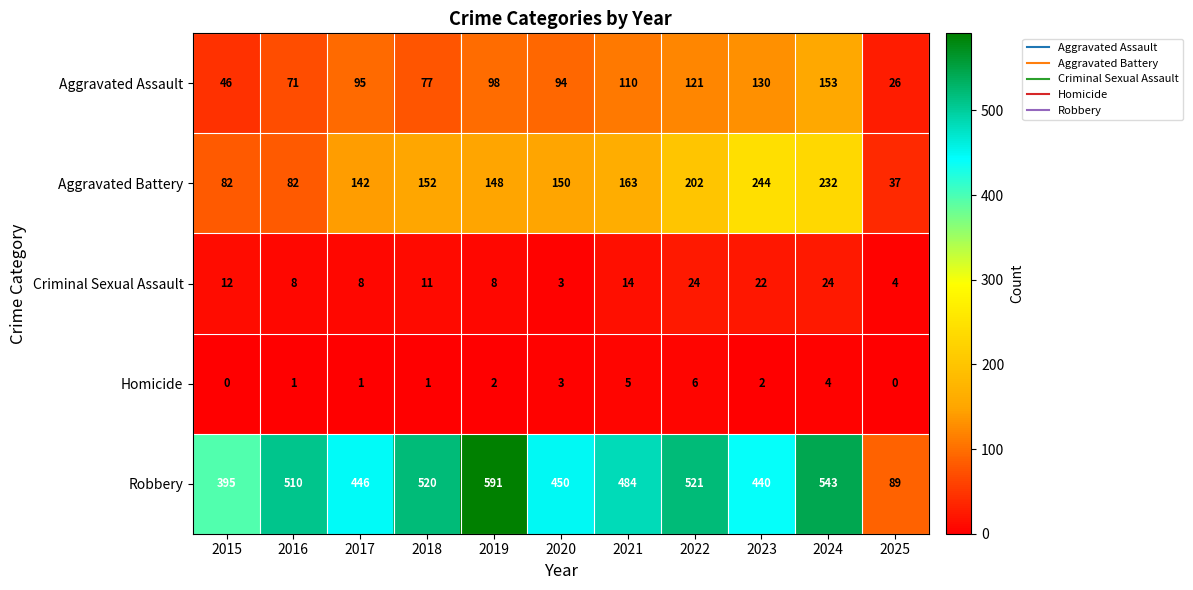

What is the difference between the second highest and minimum values in the Homicide series?

5